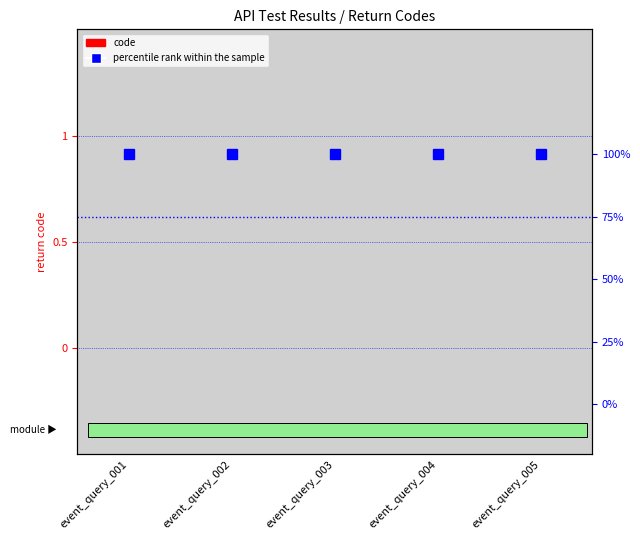

Where is code nearest to the value 0?

event_query_001